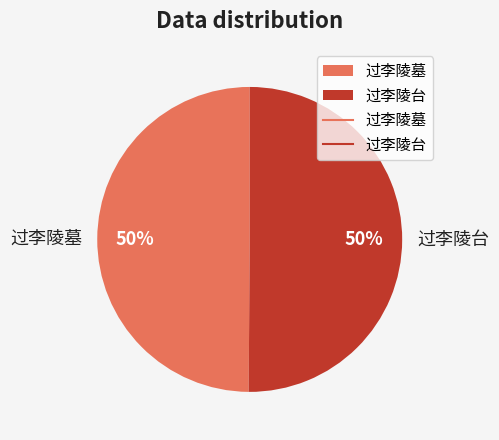

How many slices are in this pie chart?

2